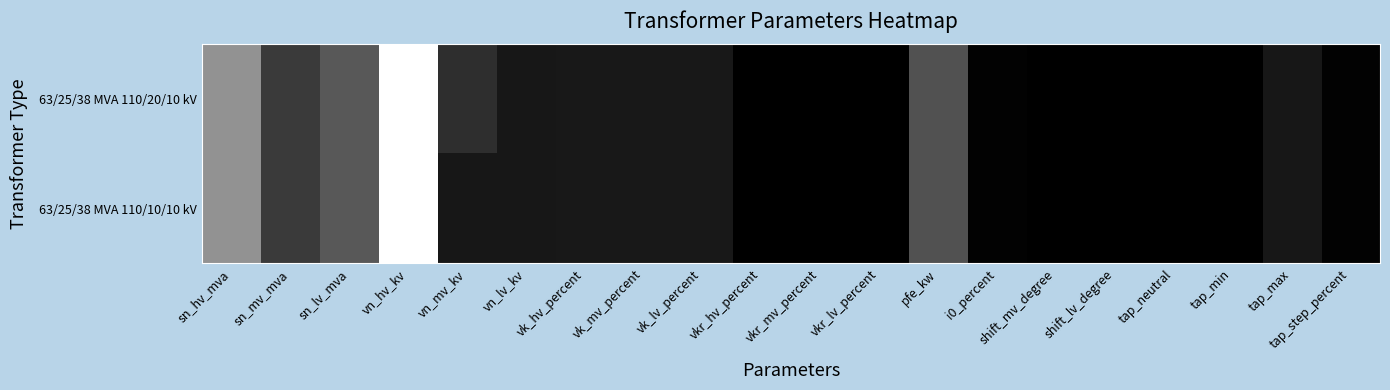

At which category is the sum across all series the highest?

vn_hv_kv